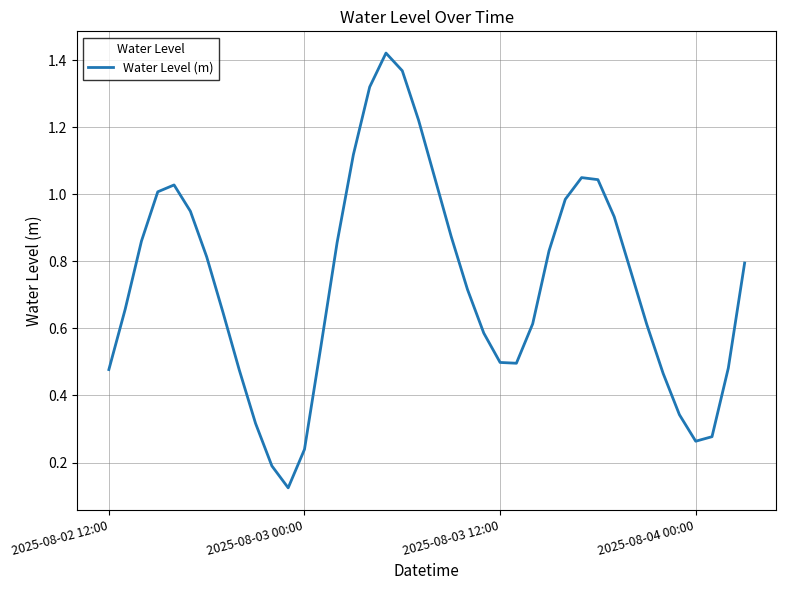

Does the chart have visible grid lines?

Yes